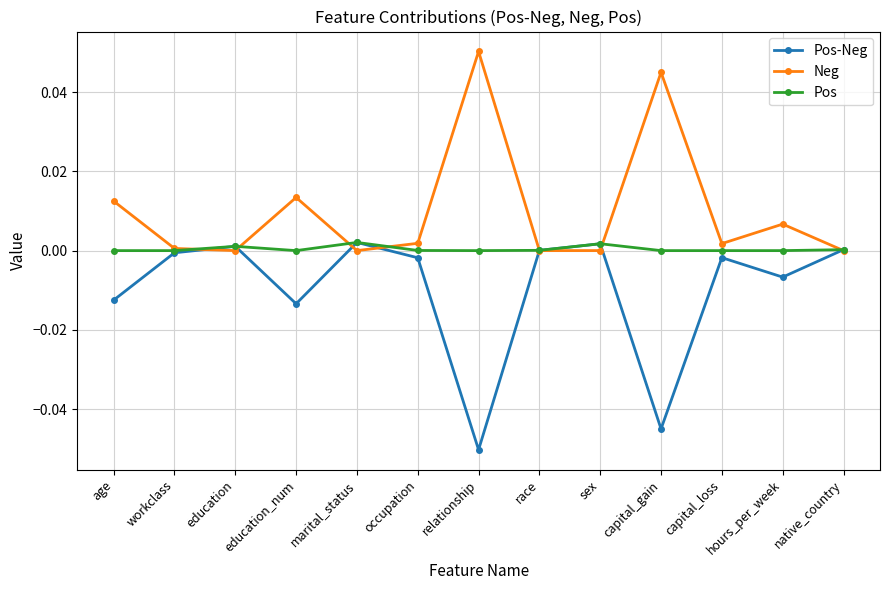

Count the number of categories in the chart.

13